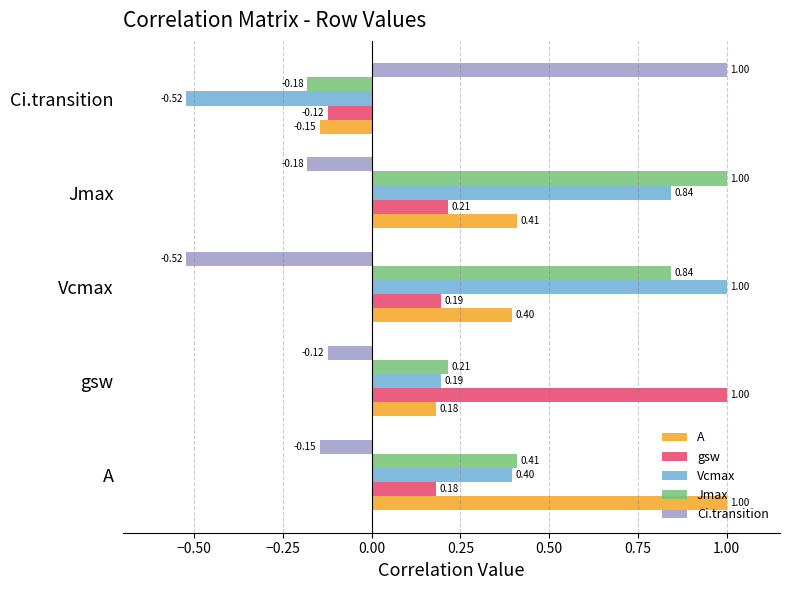

How many data points in gsw are less than 0?

1